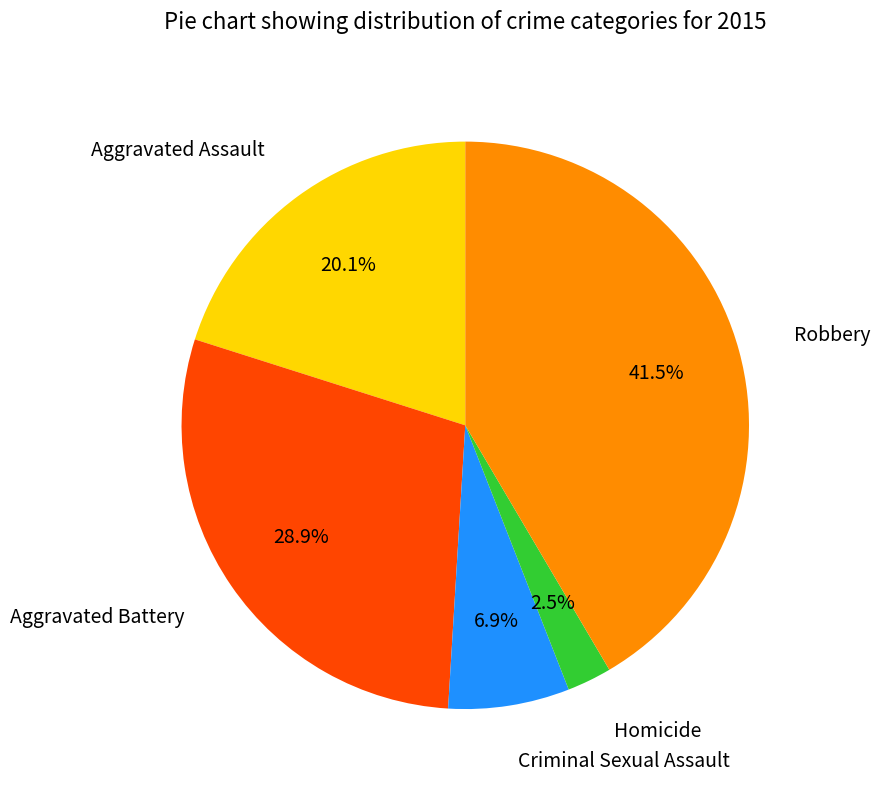

To the nearest percent, what is the average slice percentage?

20%